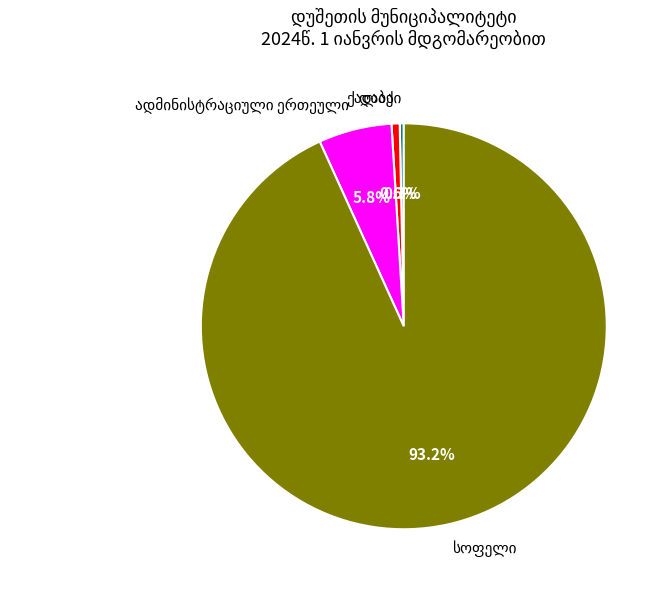

Is there a majority slice in this chart?

Yes